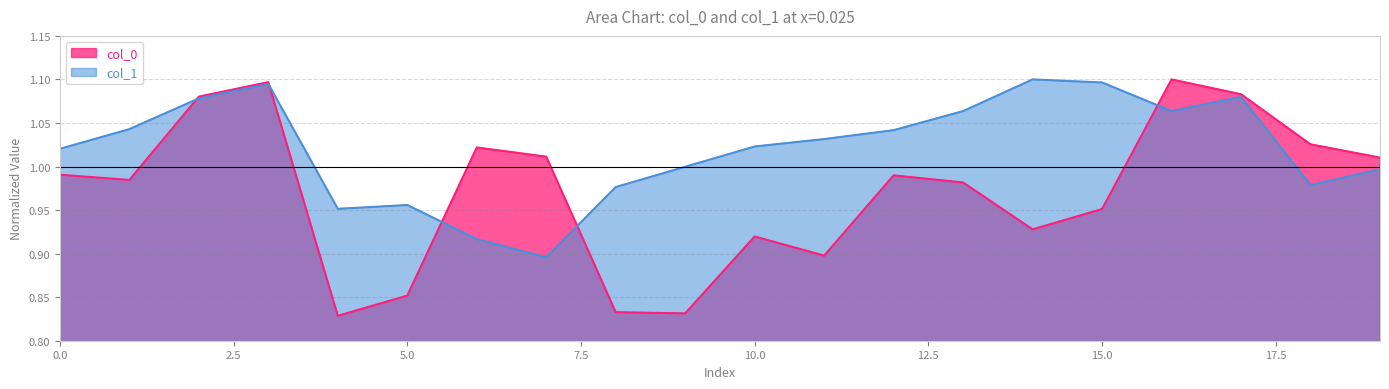

How many values in the col_1 series are below 1?

8